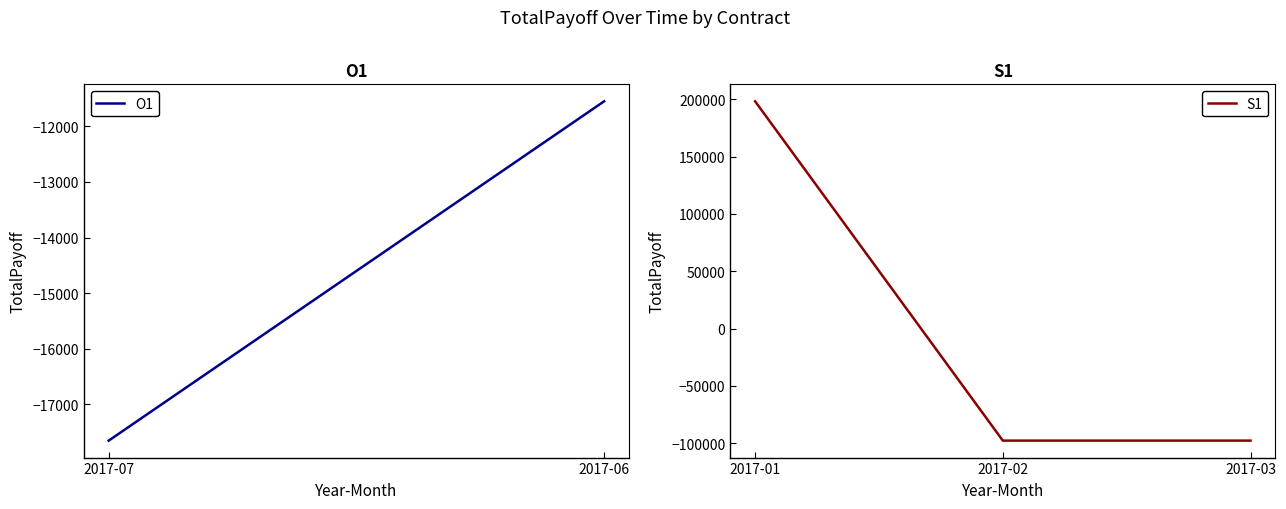

Which has a higher value, 2017-01 or 2017-02?

2017-01